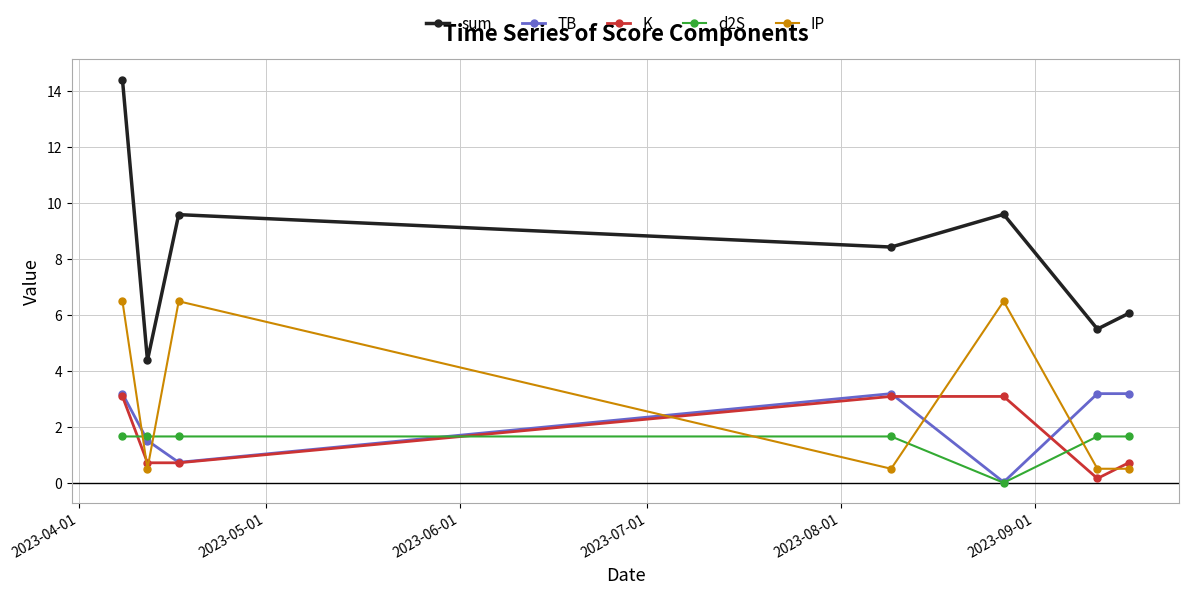

What is the minimum value for IP?

0.5